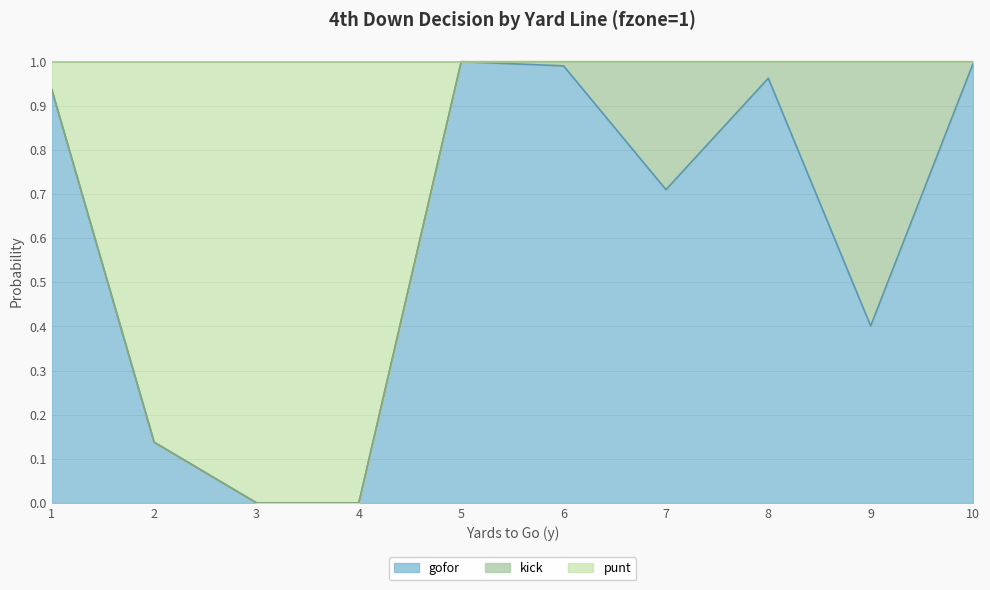

Does the chart display data point markers on the line(s)?

No